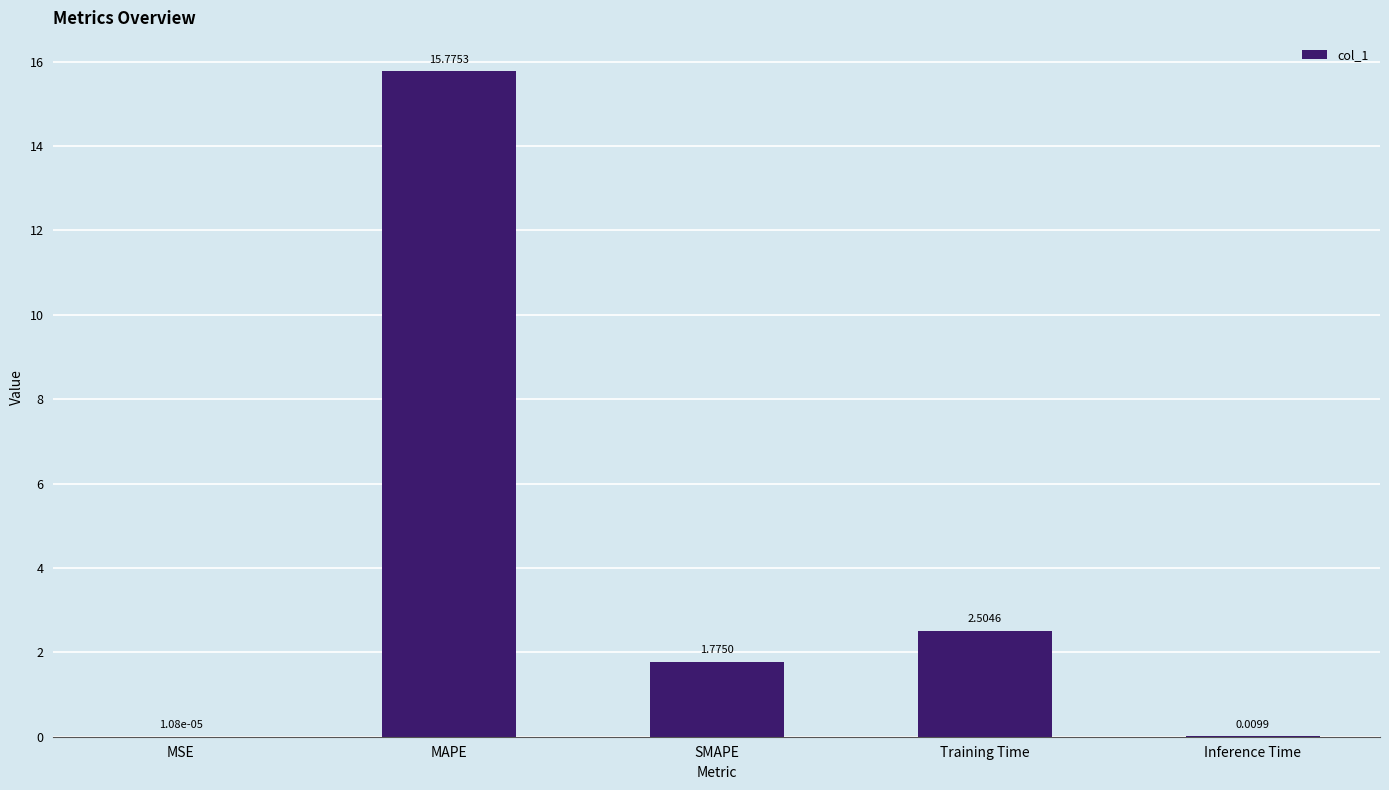

What is the difference between the values at Inference Time and MAPE?

15.8